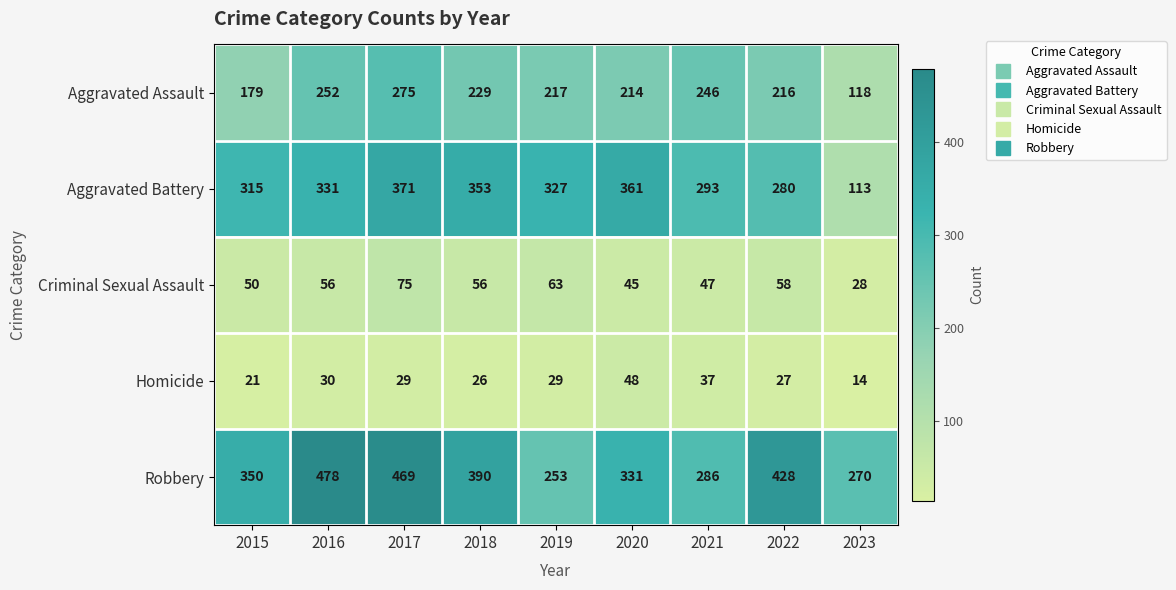

At 2020, list the series in order from largest to smallest.

Aggravated Battery, Robbery, Aggravated Assault, Homicide, Criminal Sexual Assault